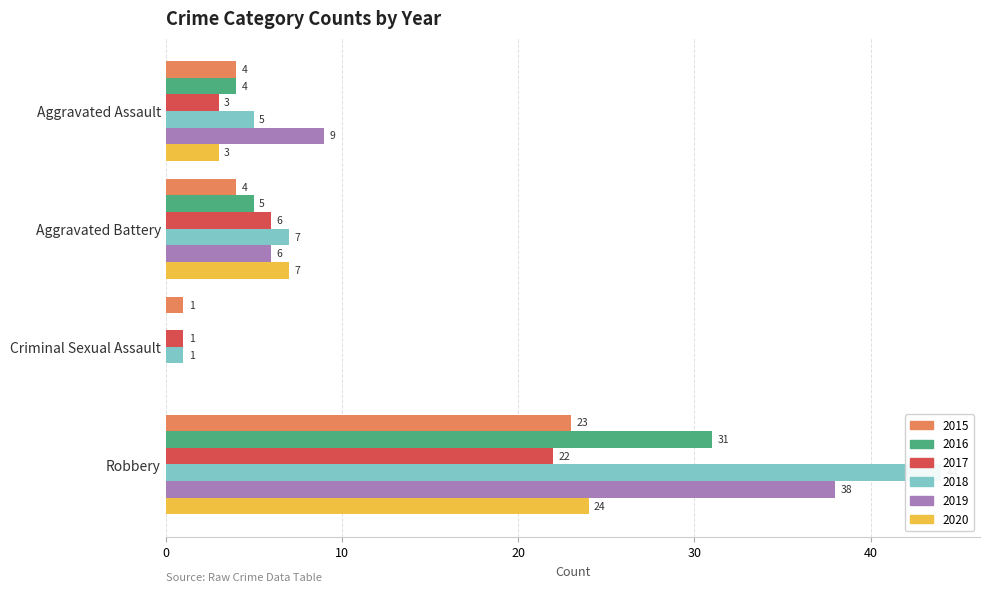

Which series has the largest range (max minus min)?

2018